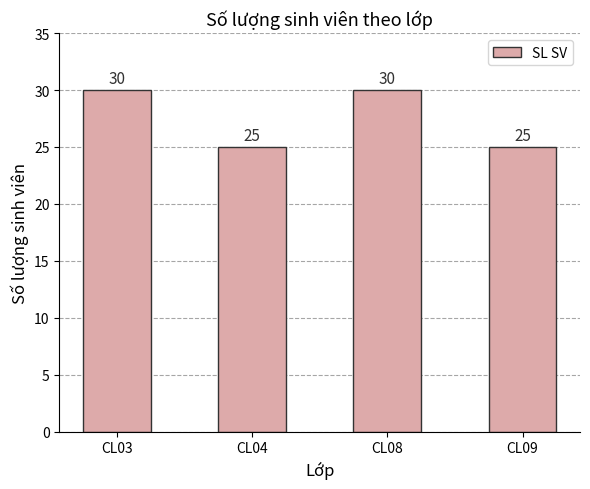

What is the difference between the maximum and minimum values?

5